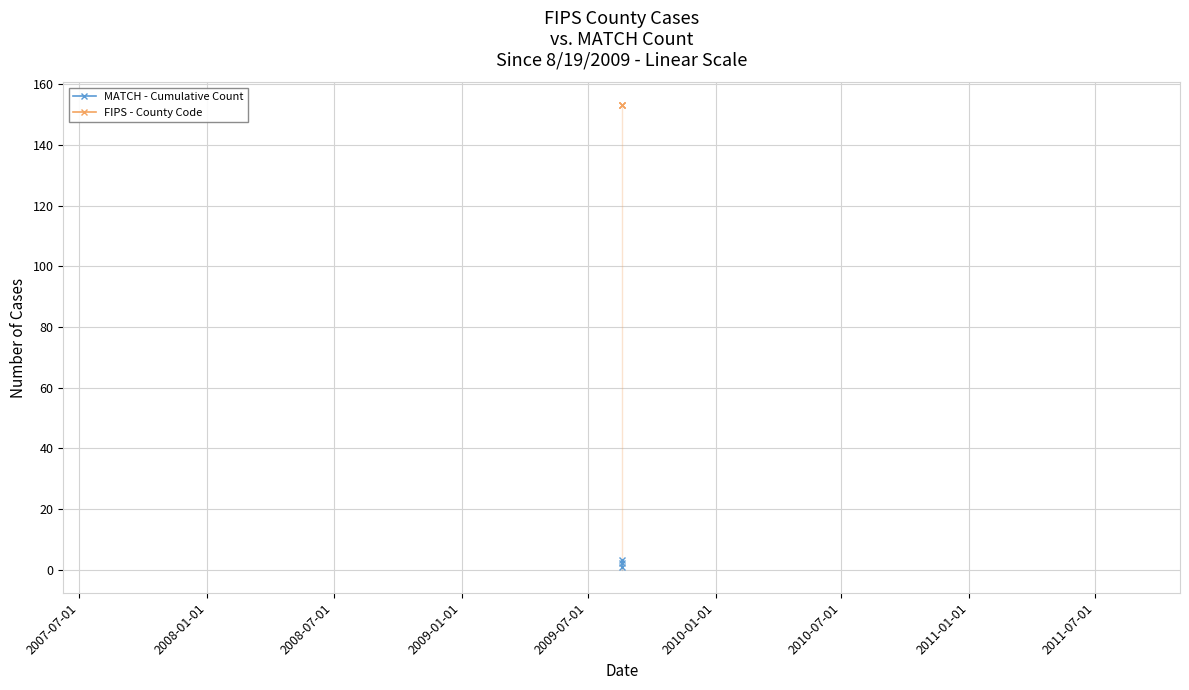

Rank the series by their maximum value, from highest to lowest.

FIPS - County Code, MATCH - Cumulative Count